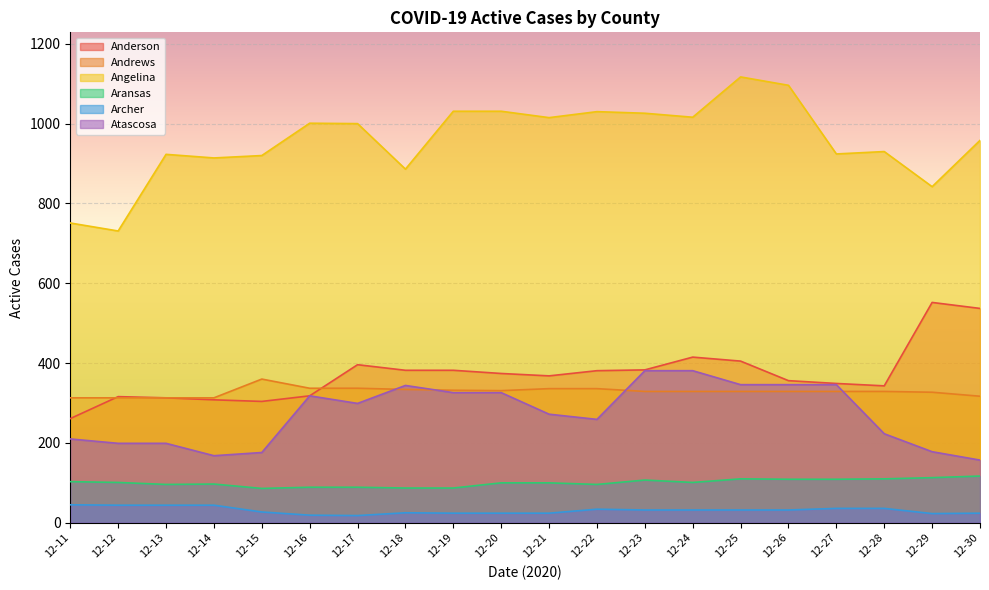

What is the value of the Aransas point at the 11th from the left?

100